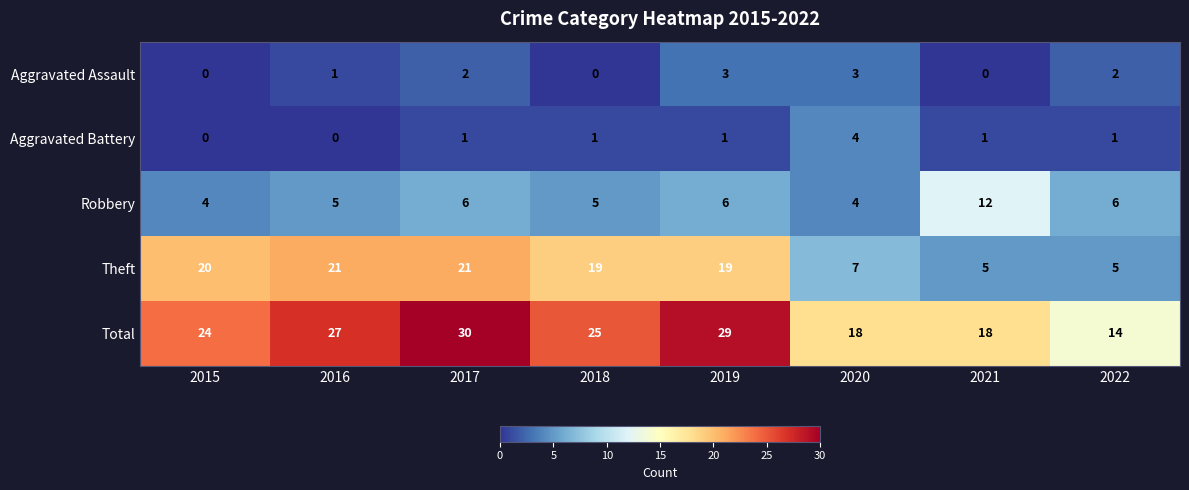

At how many categories does at least one series exceed 21?

5